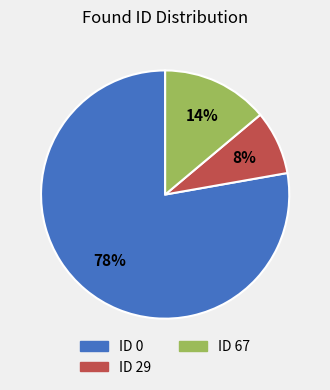

True or false: ID 0 accounts for 90% of the total.

False